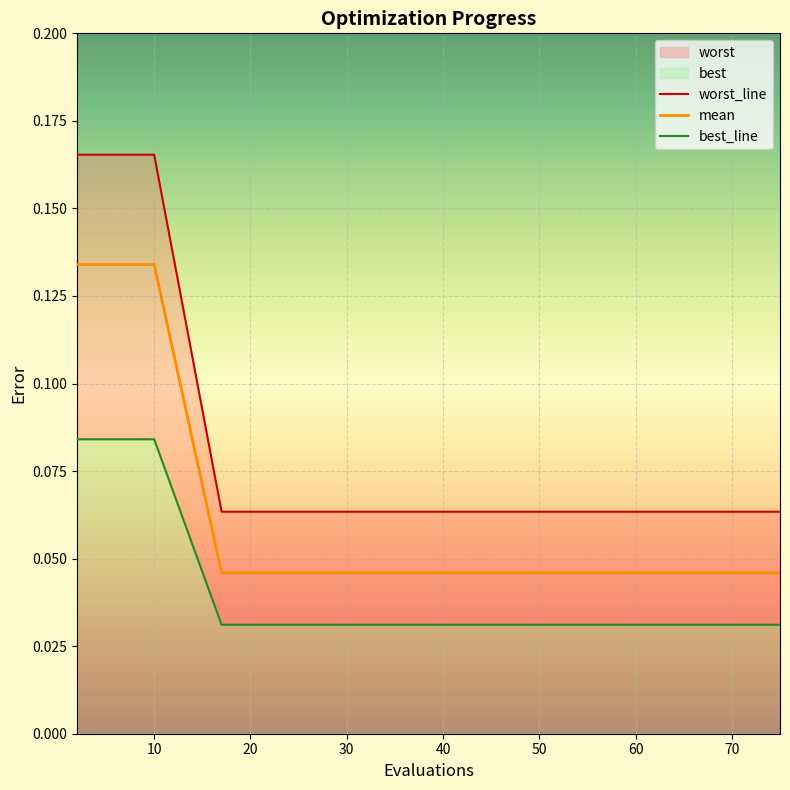

Reading left to right, what are all the values shown in this chart?

worst_line: 0.2	0.2	0.2	0.2	0.2	0.1	0.1	0.1	0.1	0.1	0.1	0.1	0.1	0.1	0.1
mean: 0.1	0.1	0.1	0.1	0.1	0.0	0.0	0.0	0.0	0.0	0.0	0.0	0.0	0.0	0.0
best_line: 0.1	0.1	0.1	0.1	0.1	0.0	0.0	0.0	0.0	0.0	0.0	0.0	0.0	0.0	0.0